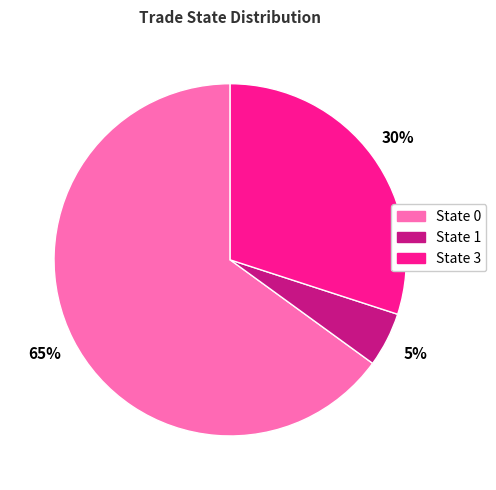

True or false: State 3 accounts for 30% of the total.

True